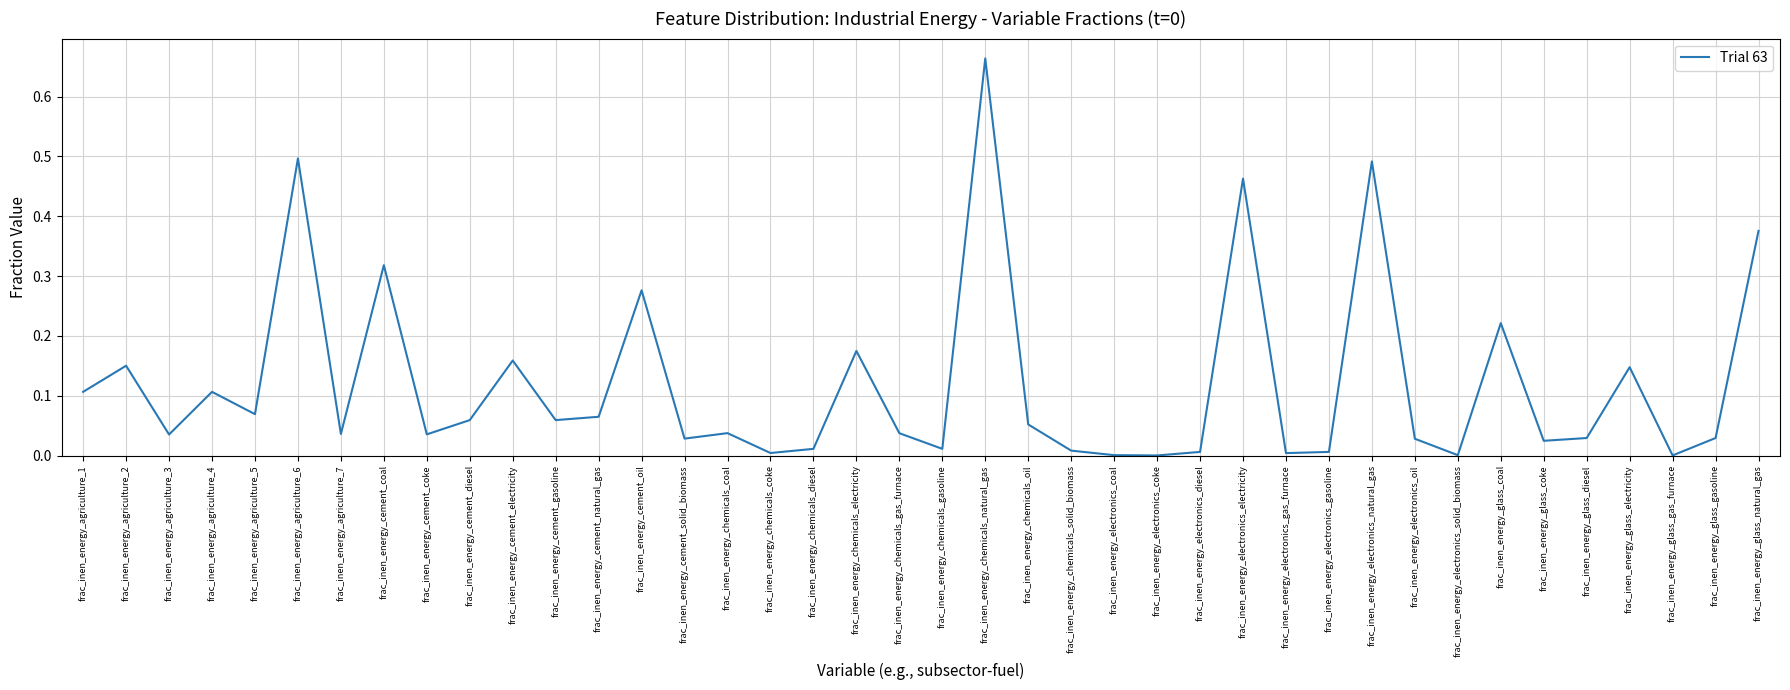

How many interior local peaks (higher than both neighbors) does the data have?

13